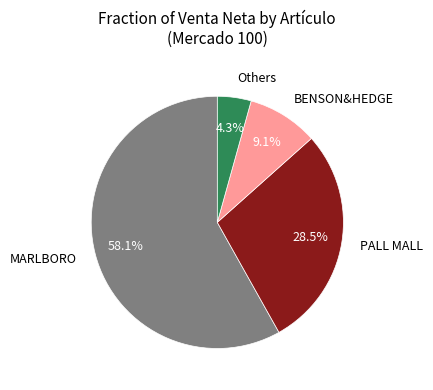

What is the largest slice in the pie chart?

MARLBORO